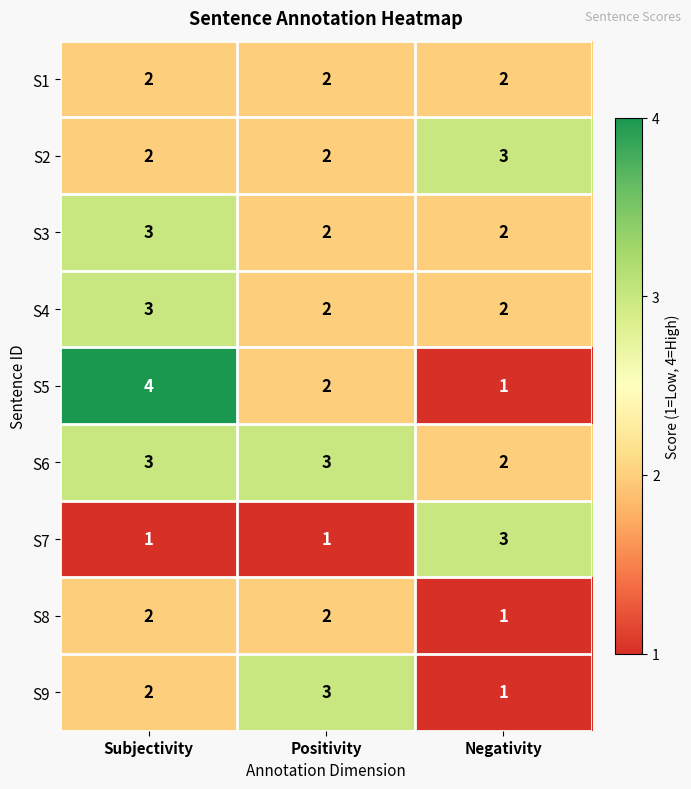

What value does the S4 series have at Subjectivity?

3